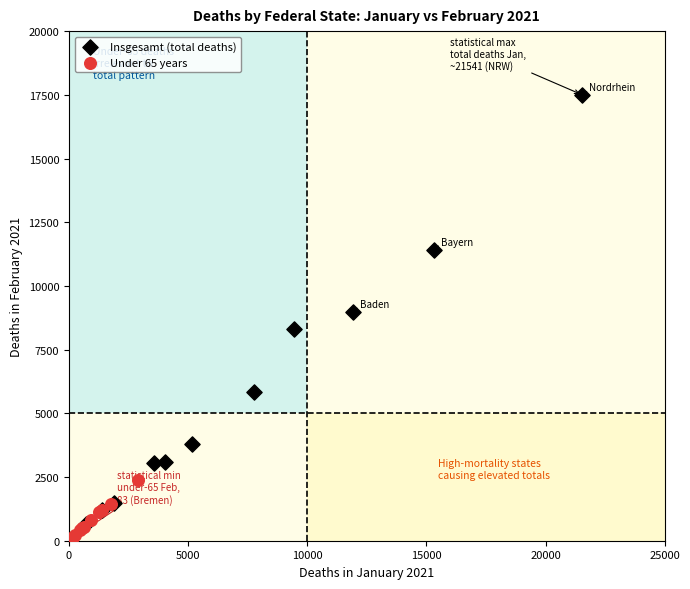

Which series has the largest Y range (max minus min)?

Insgesamt (total deaths)